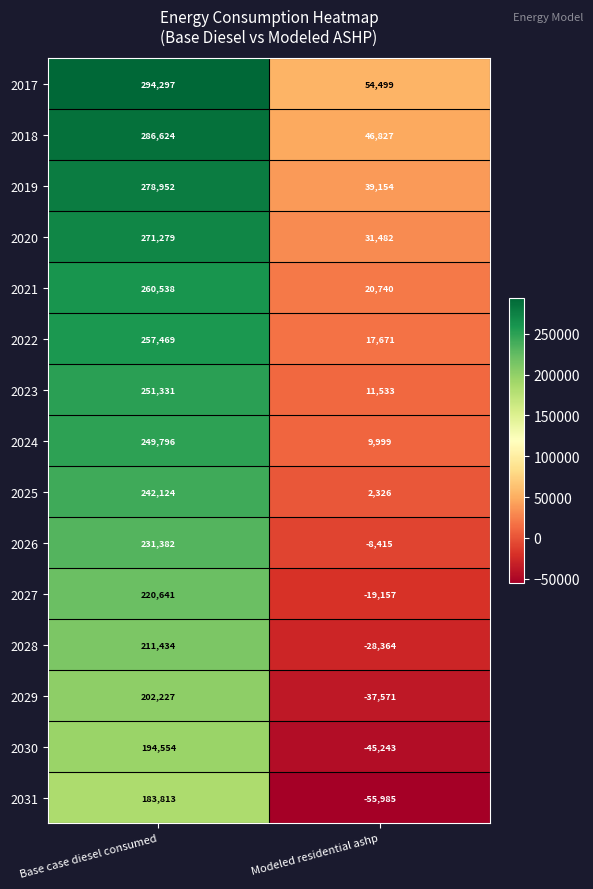

What is the average value of the 2026 series?

111484